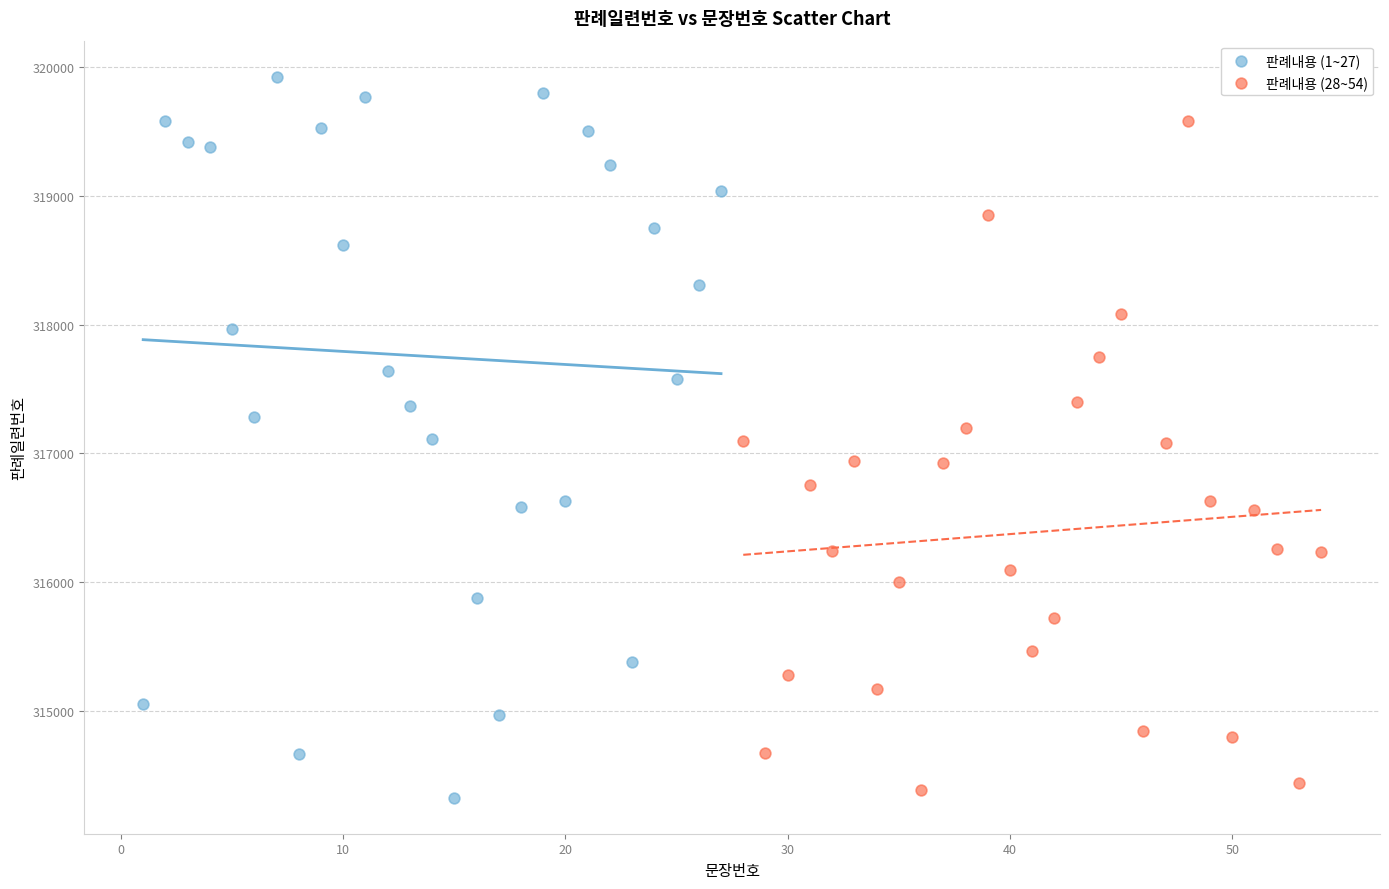

Which series contains the highest Y value?

판례내용 (1~27)